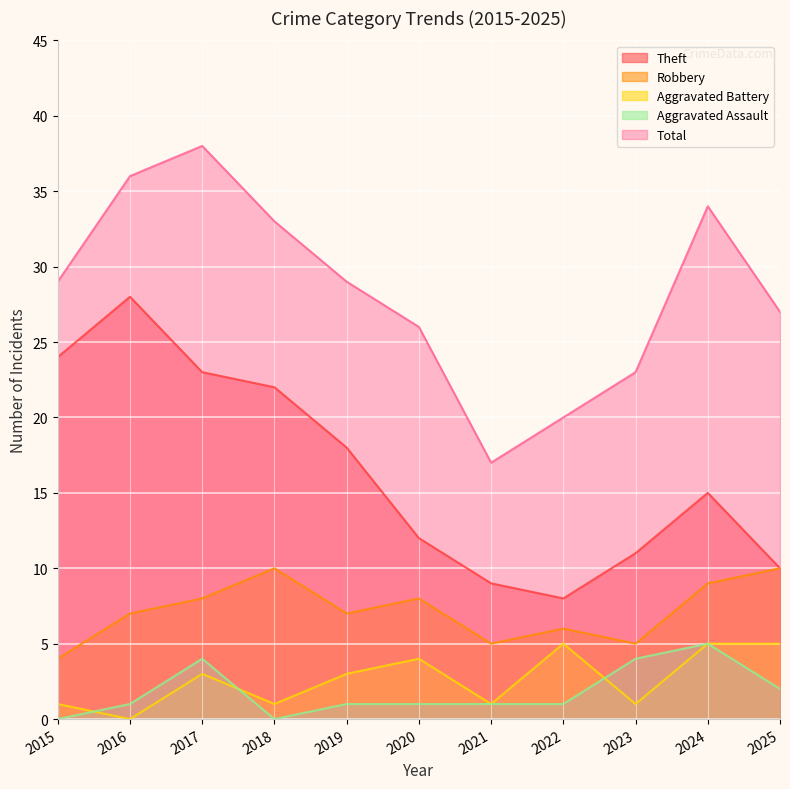

The Aggravated Battery series shows 4 at 2020. True or false?

True